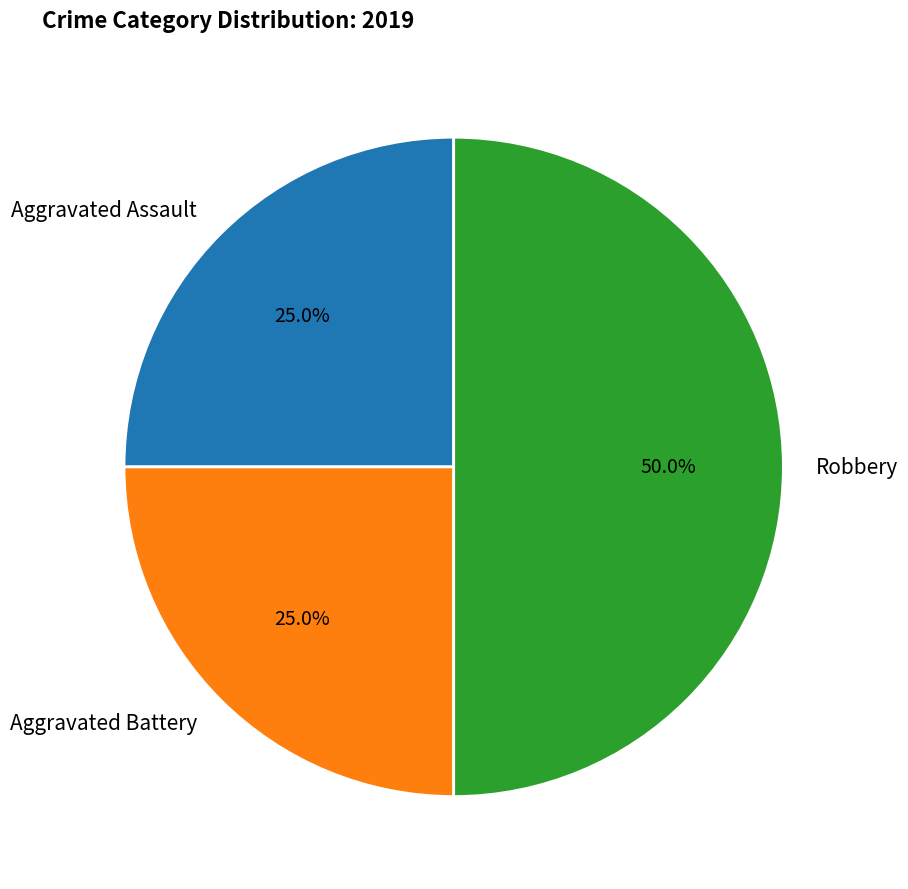

Does Aggravated Assault represent more than half of the total?

No